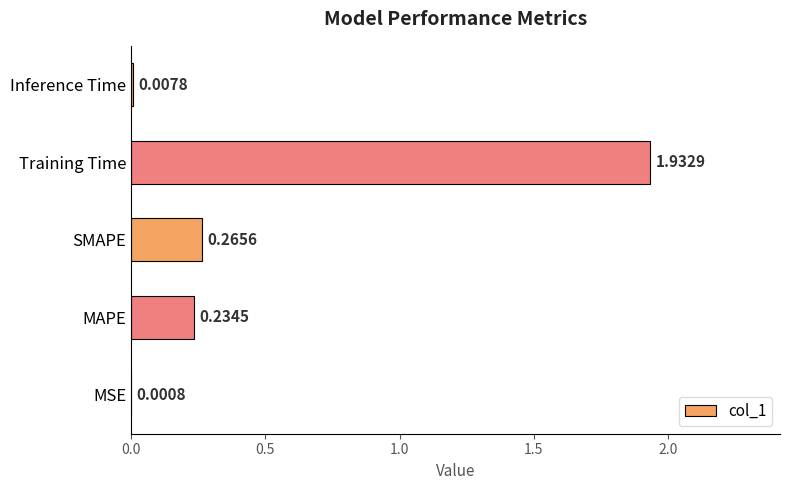

What is the sum of all values?

2.4